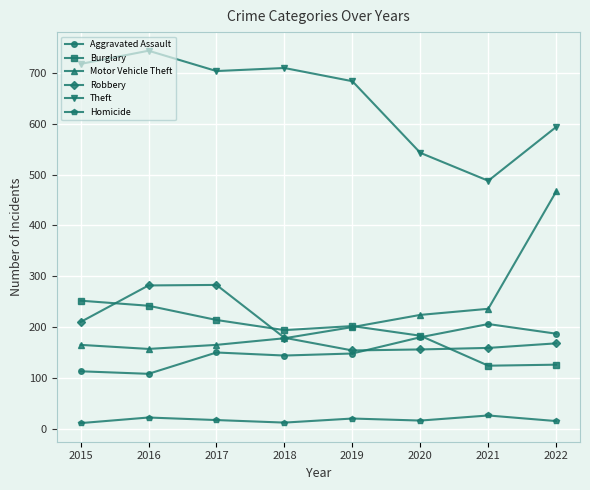

The value of Motor Vehicle Theft at 2015 is 105. True or false?

False